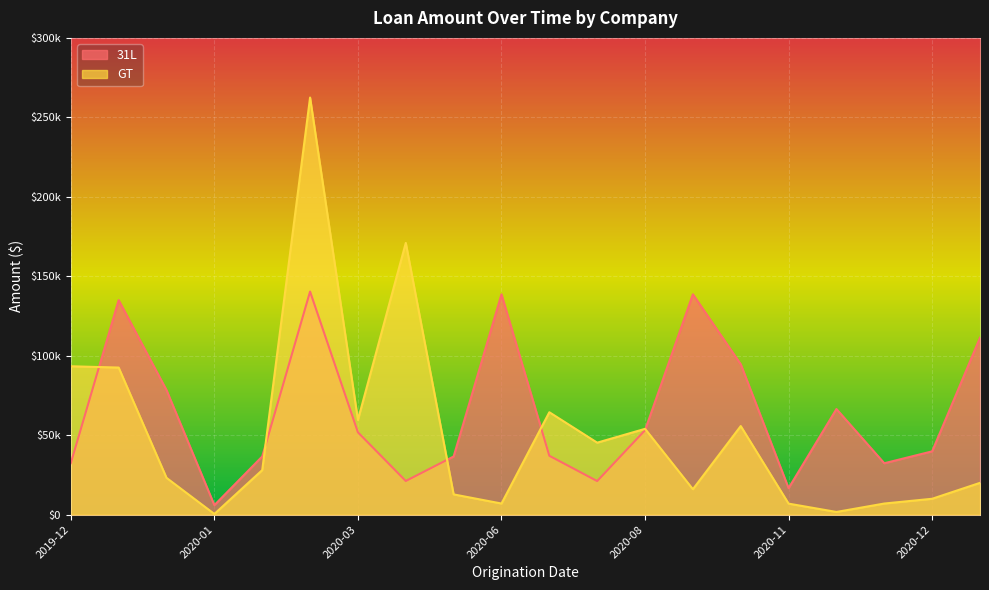

True or false: 31L has more than 2 points higher than both neighbors.

True